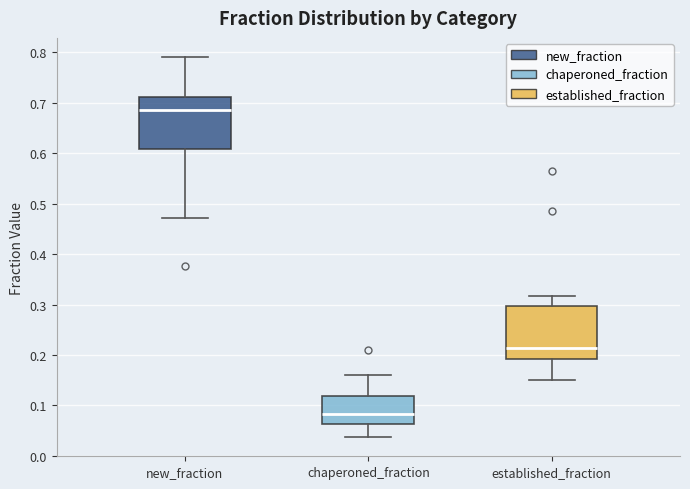

Which box has the lowest median line?

chaperoned_fraction